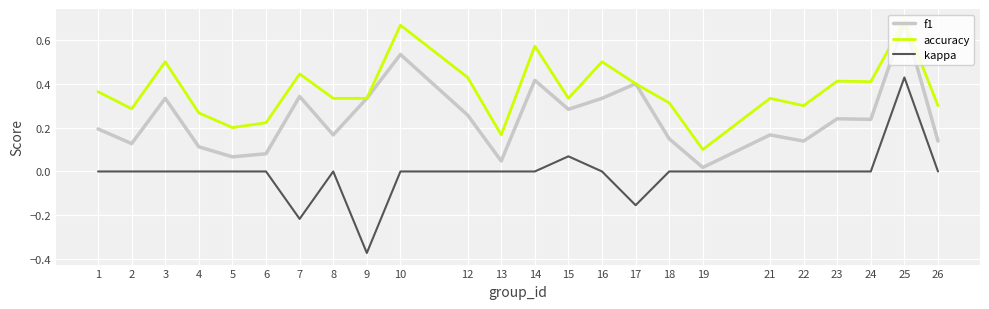

The value of f1 at 5 is 0.1. True or false?

True